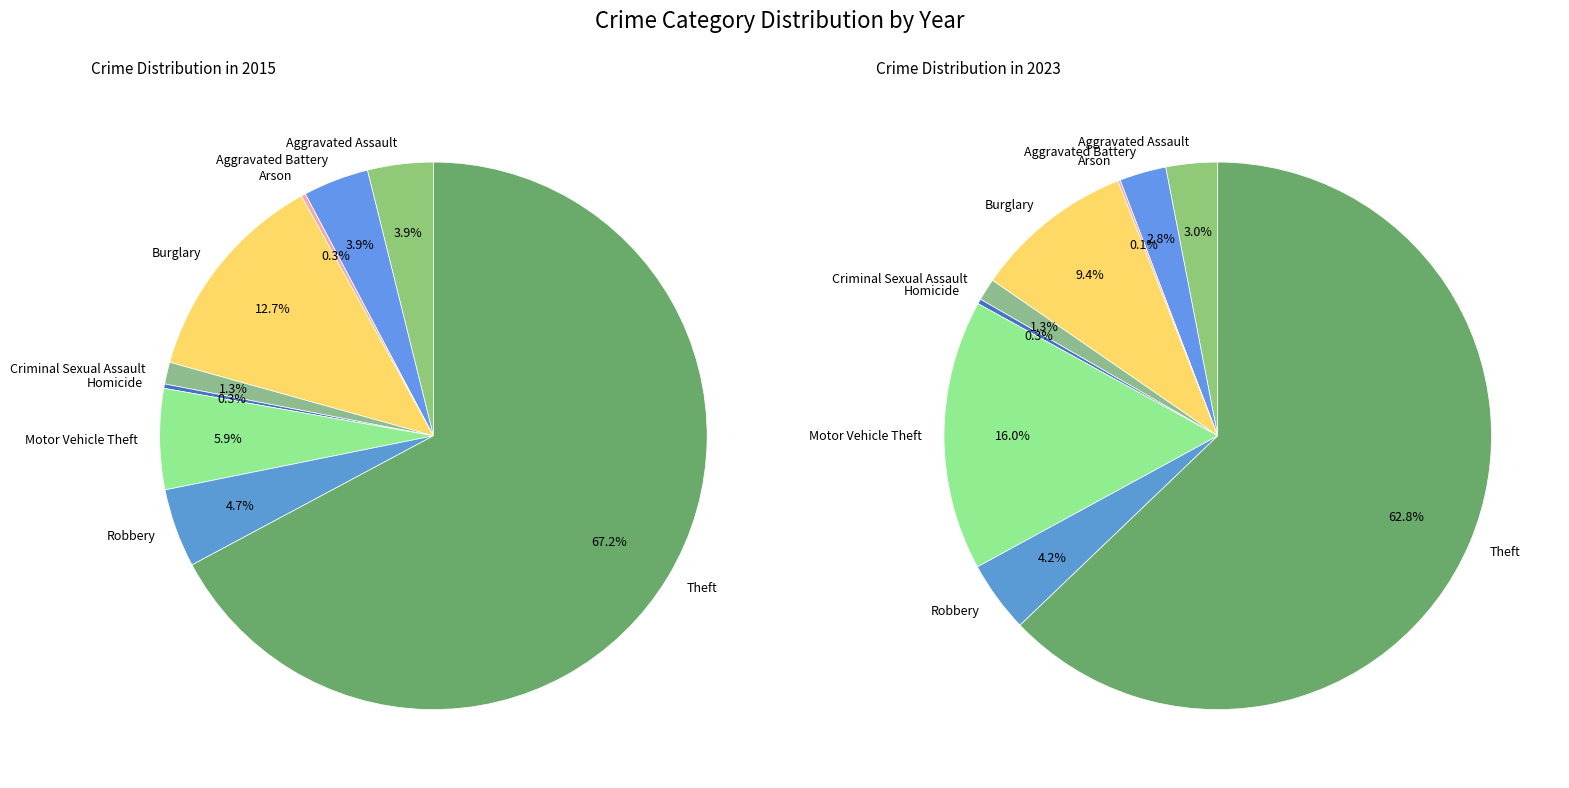

Count the number of slices in the pie.

9